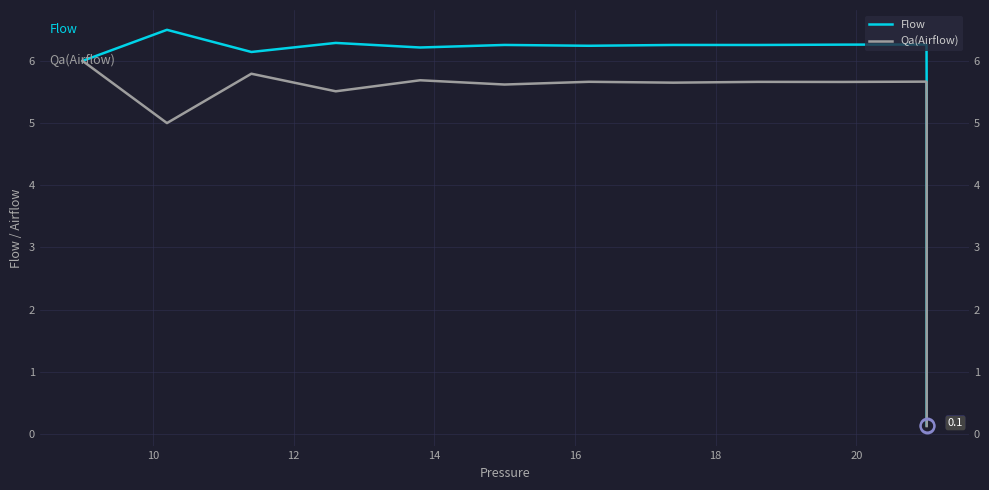

True or false: Qa(Airflow) and Flow intersect in this chart.

False